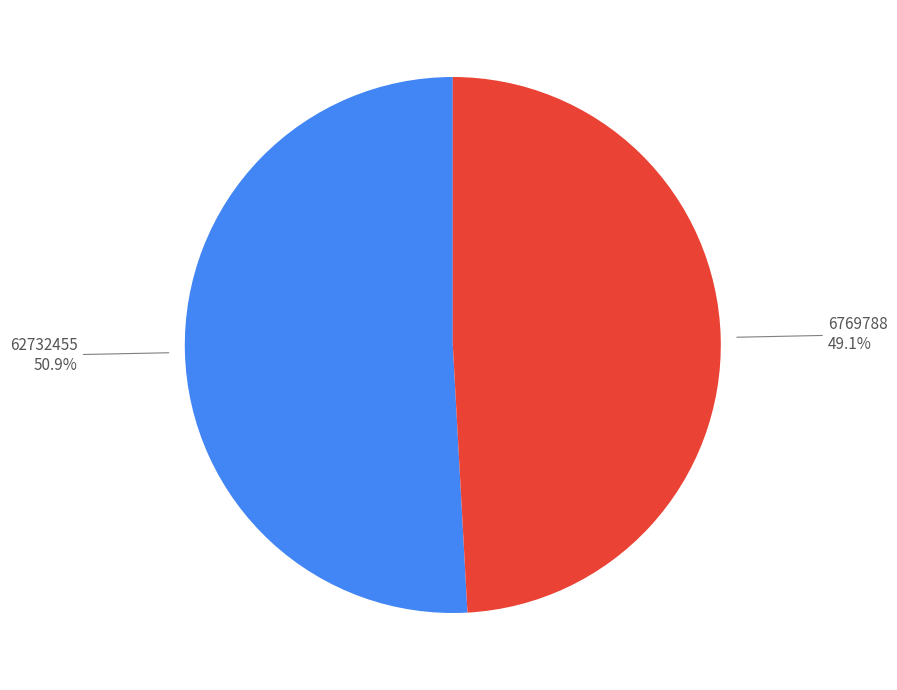

Does any single category account for the majority?

Yes